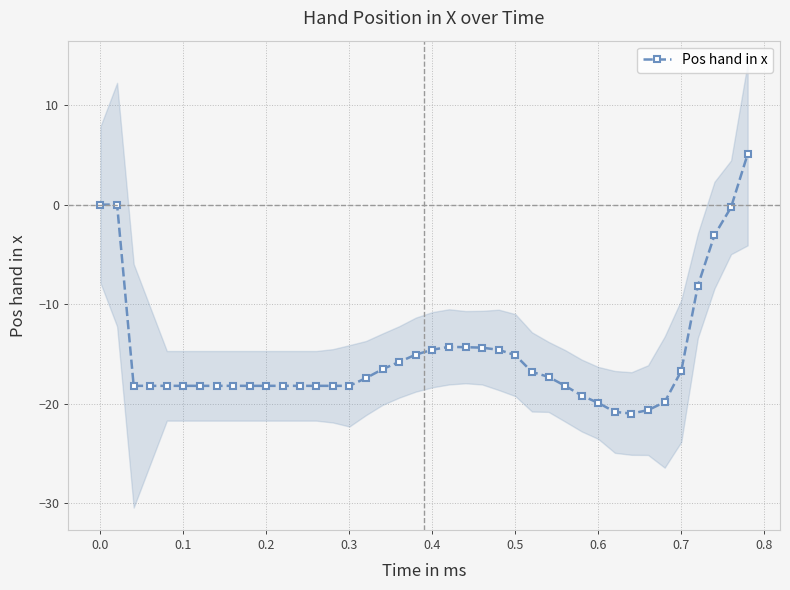

The value of Pos hand in x at 0.4 is -24.7. True or false?

False